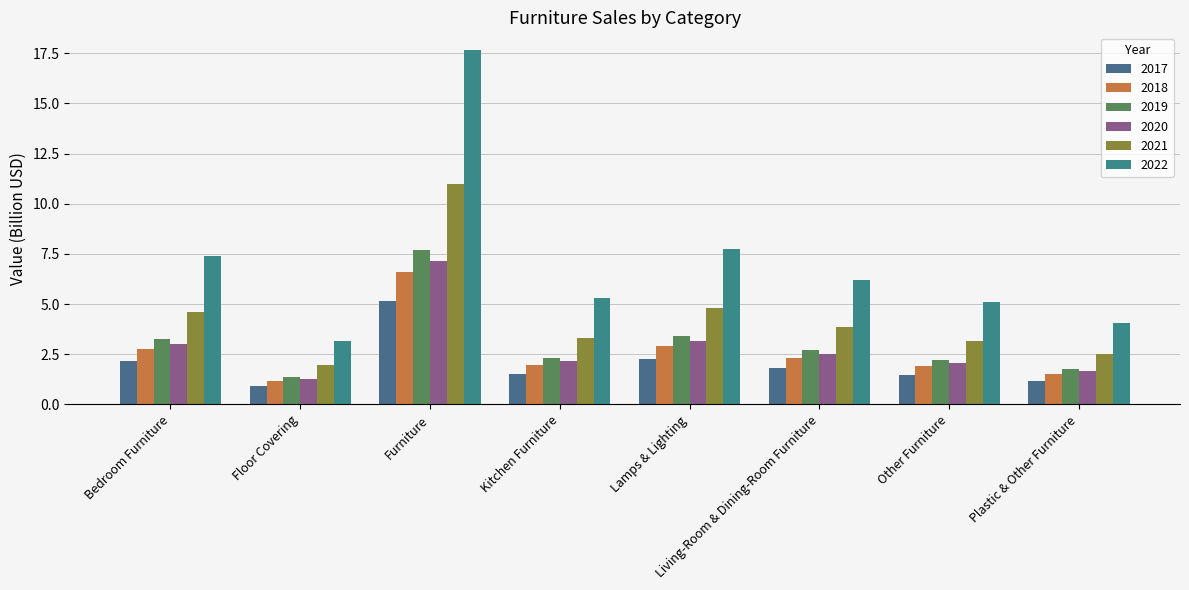

The value of 2022 at Furniture is 29.7. True or false?

False